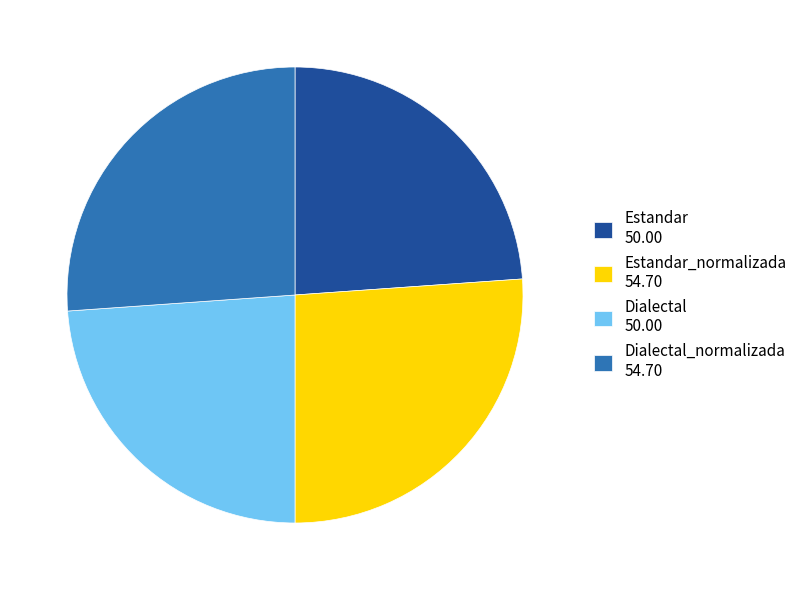

Is it true that Dialectal_normalizada 54.70 is 39% of the pie?

False